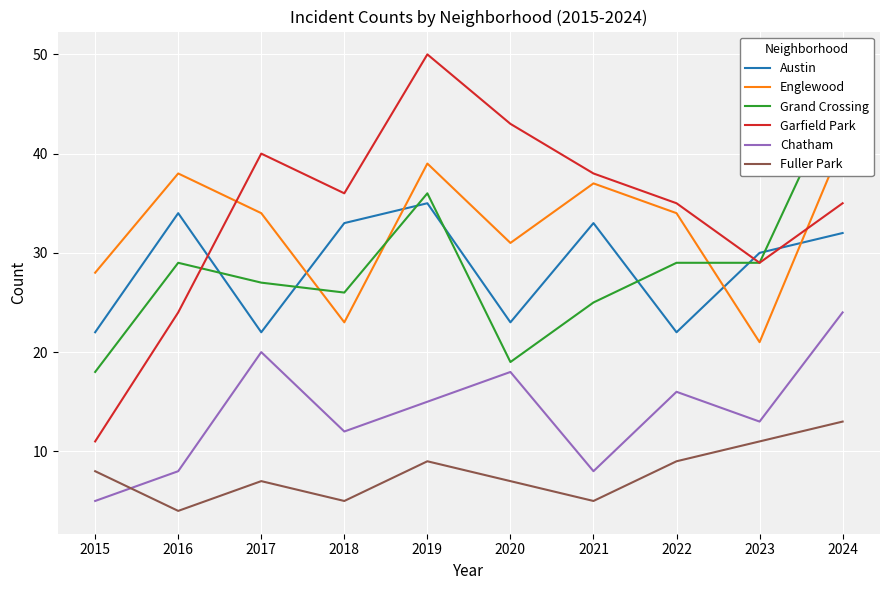

What is the maximum value for Austin?

35